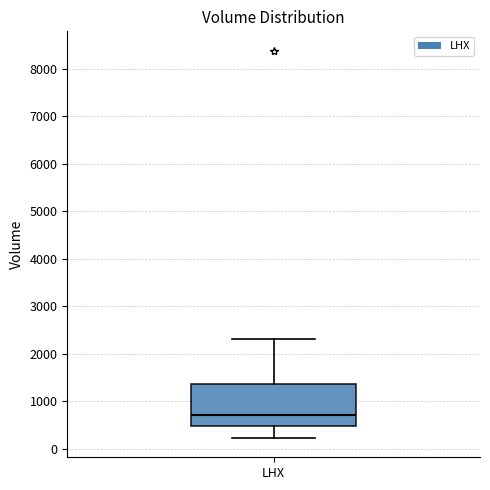

Where is the lower edge of the box for LHX on the y-axis? The values are not printed on the chart, so give them approximately, as read against the axis.

500